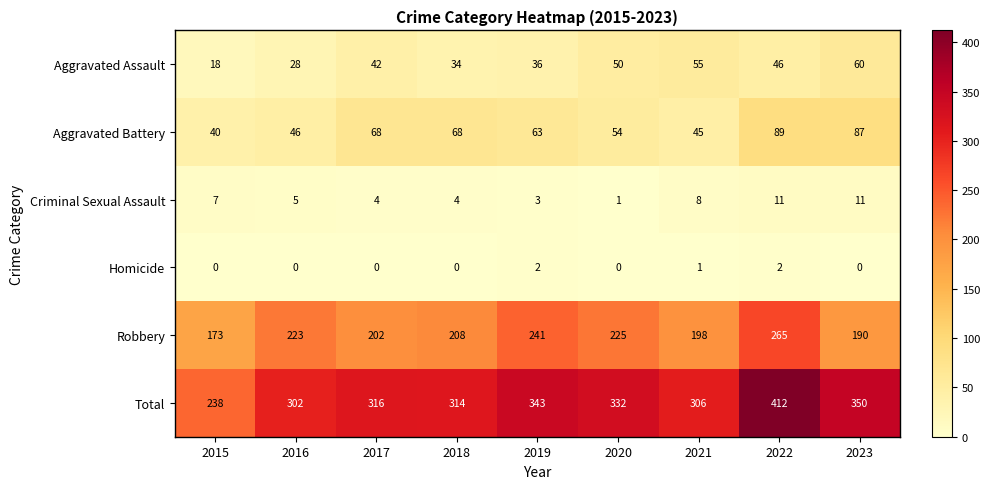

What is the sum of the Aggravated Assault values at 2017 and 2016?

70